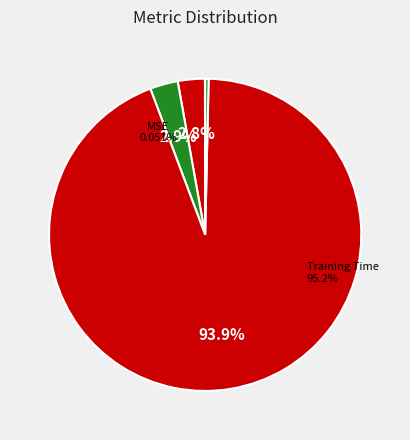

To the nearest percent, what is the average slice percentage?

20%